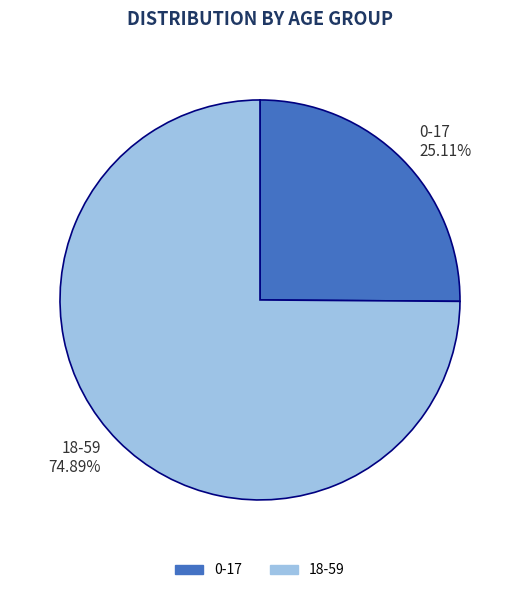

Do 18-59 and 0-17 together represent more than half of the pie?

Yes